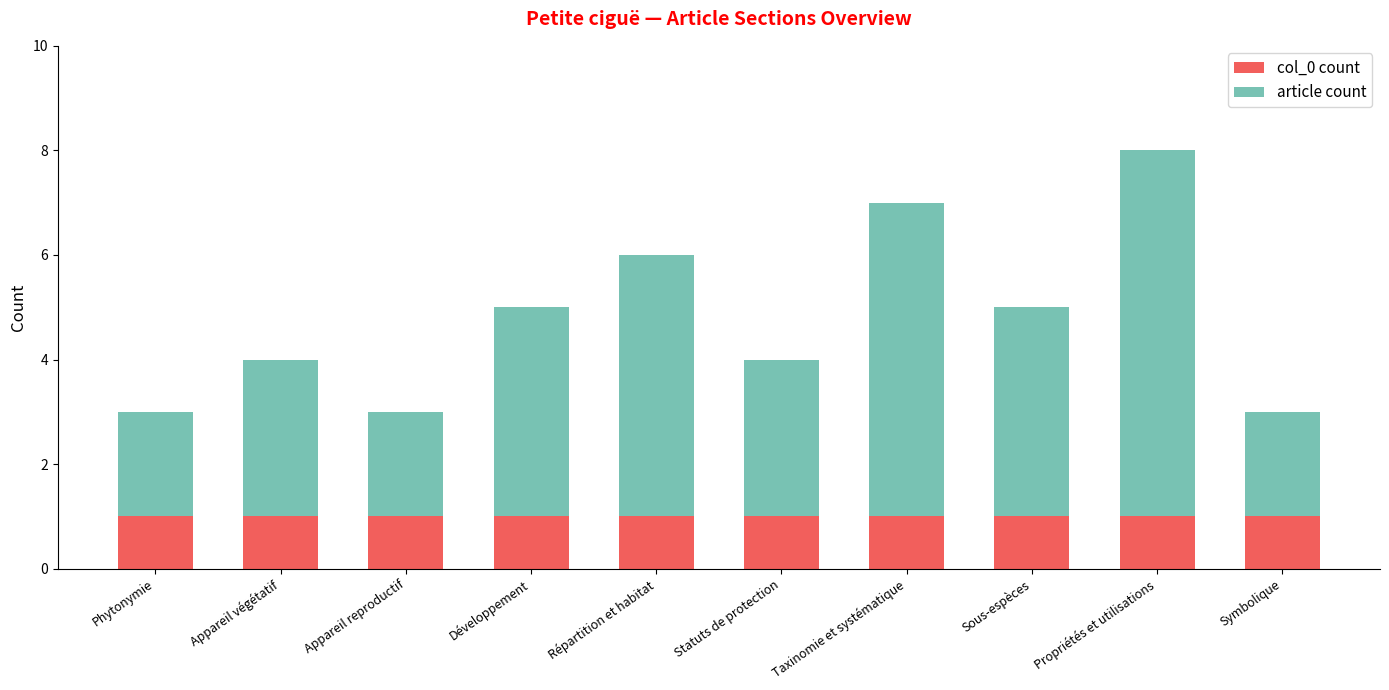

True or false: col_0 count has a value of 1 at Développement.

True